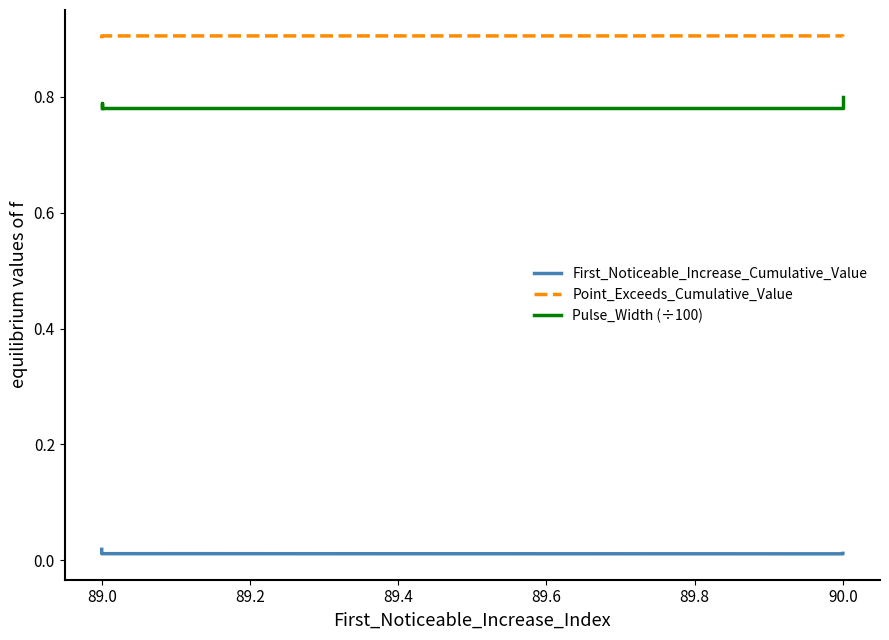

Is it true that First_Noticeable_Increase_Cumulative_Value equals 0.0 at 89.0?

False